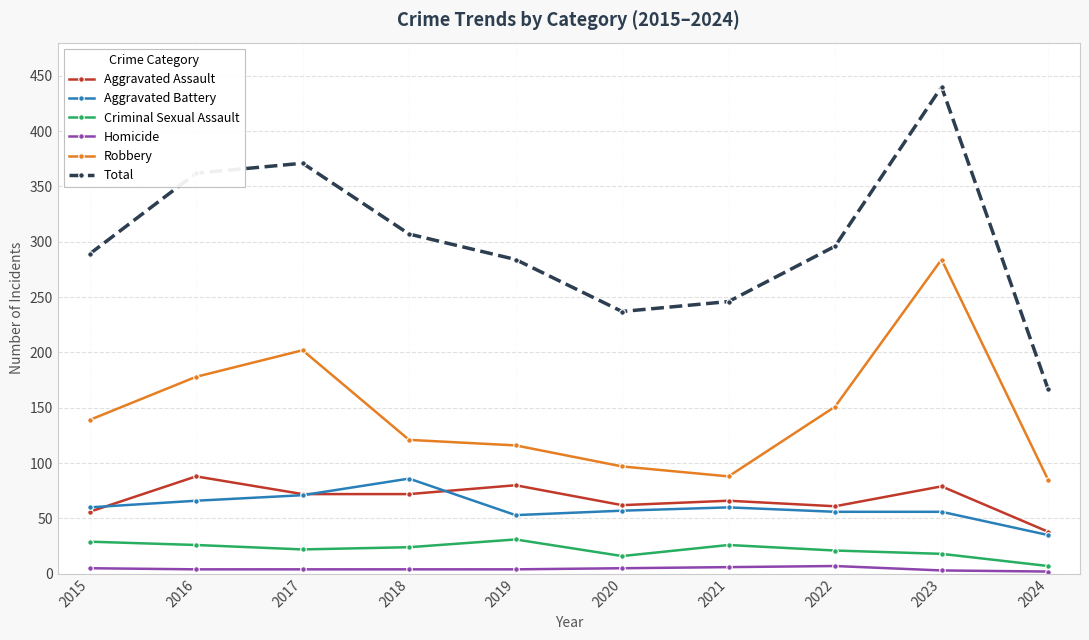

What is the lowest value of the Homicide series?

2